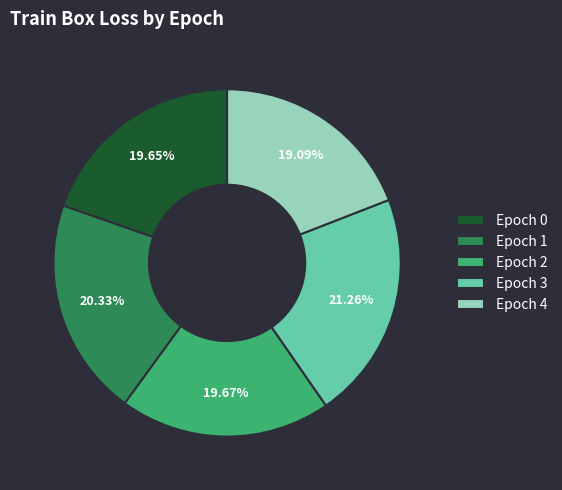

To the nearest percent, what percentage of the pie is Epoch 2?

20%